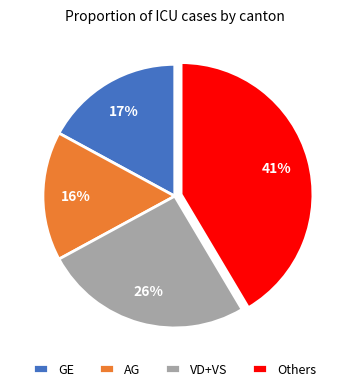

Is it true that AG is 8% of the pie?

False